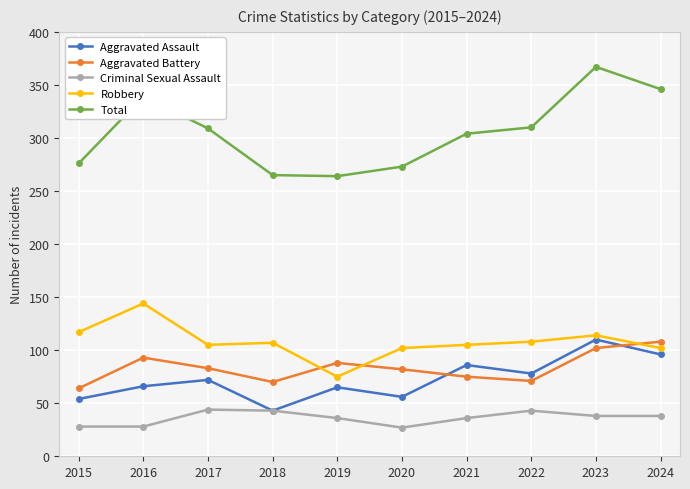

What is the total value across all series at 2020?

540